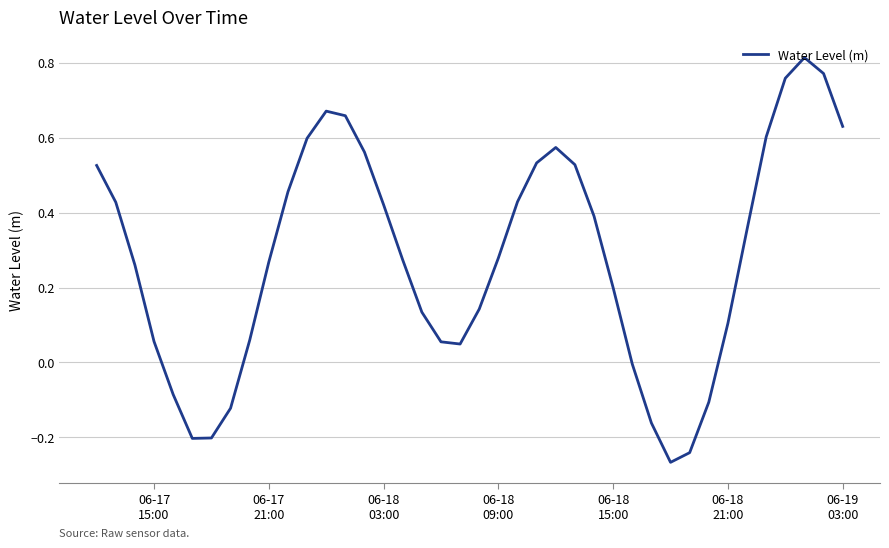

What is the difference between the maximum and minimum values?

1.1